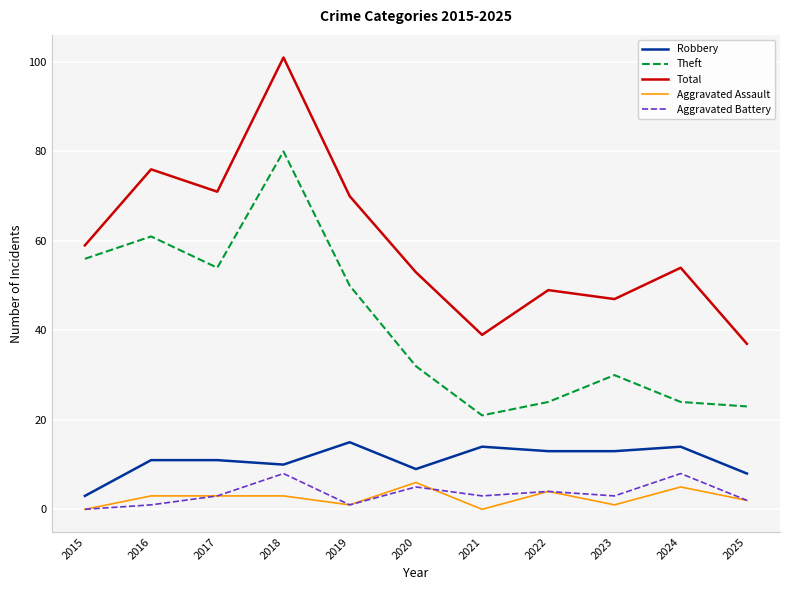

How many lines are shown in the chart?

5